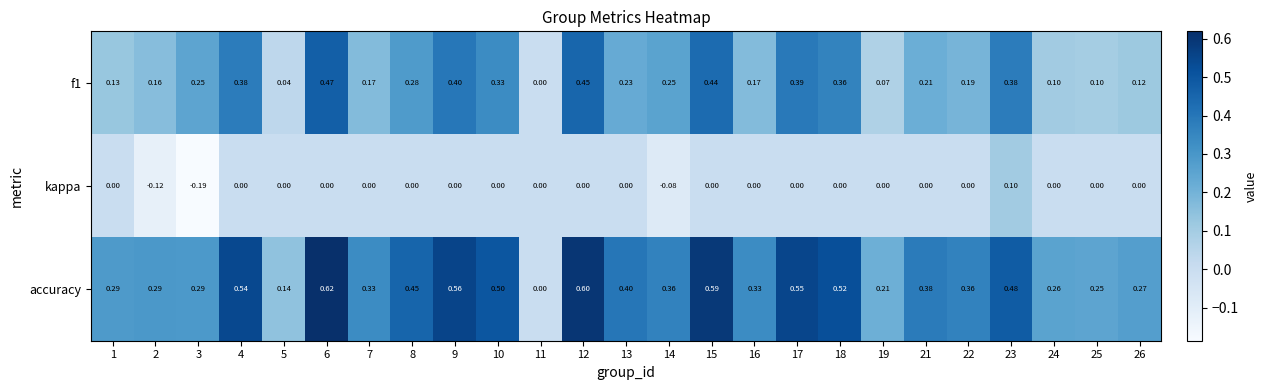

Which series has the widest spread of values?

accuracy